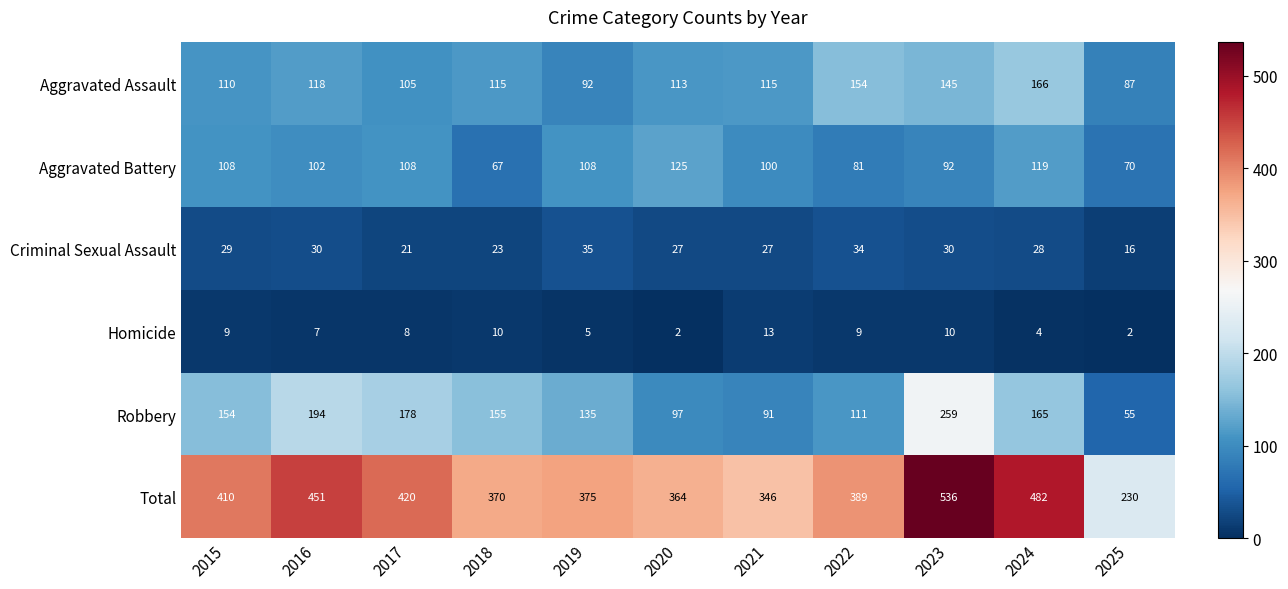

What is the sum of the Total values at 2020 and 2018?

734